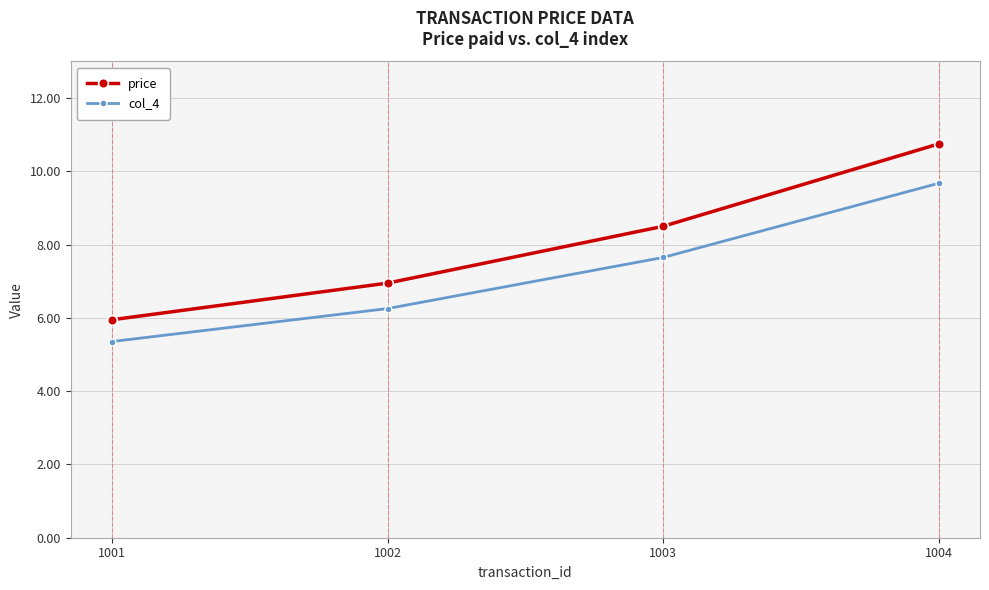

True or false: price and col_4 intersect in this chart.

False